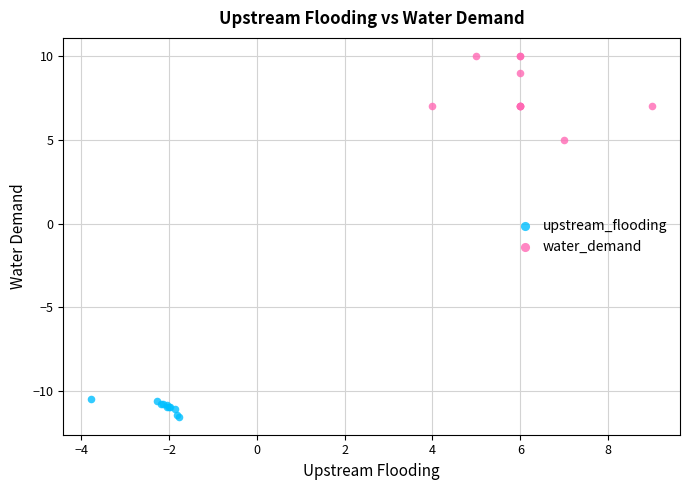

Which series reaches the maximum Y coordinate?

water_demand